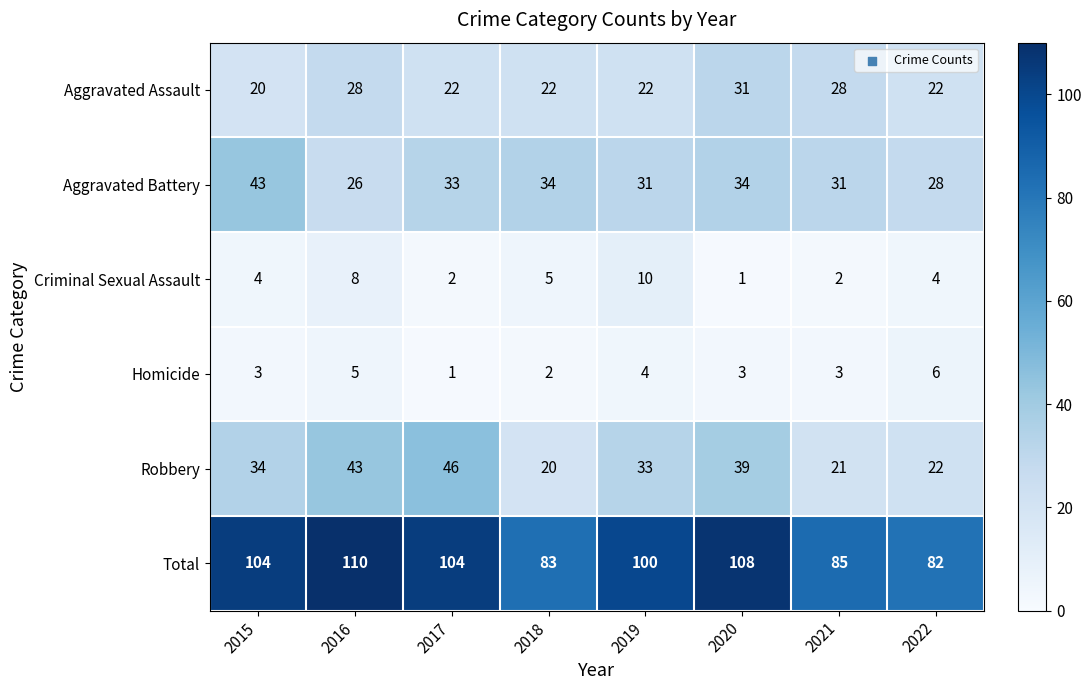

Which series has the largest total across all categories?

Total